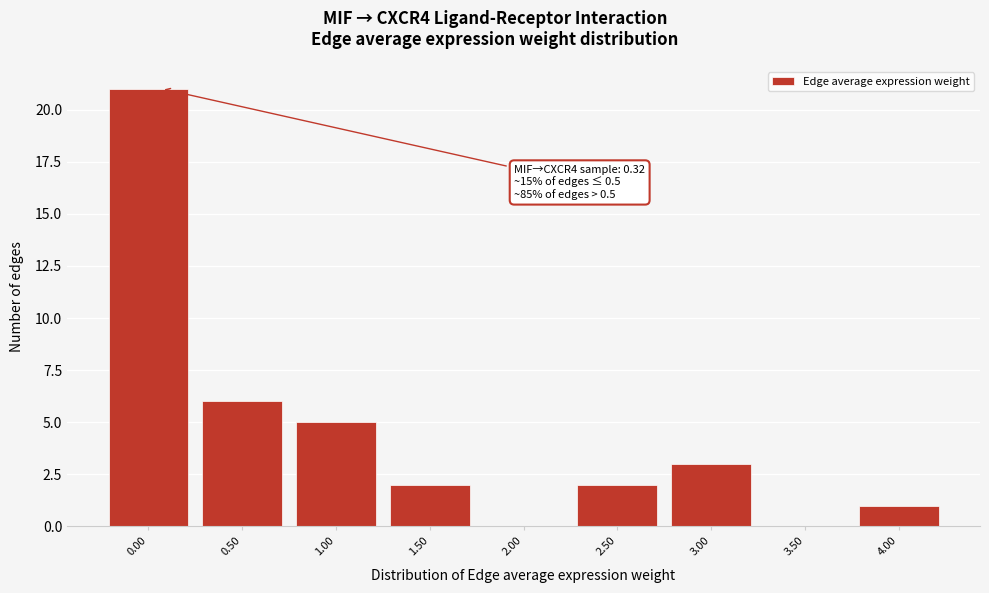

Reading left to right, transcribe all the data shown in this chart.

0.00=21	0.50=6	1.00=5	1.50=2	2.00=0	2.50=2	3.00=3	3.50=0	4.00=1